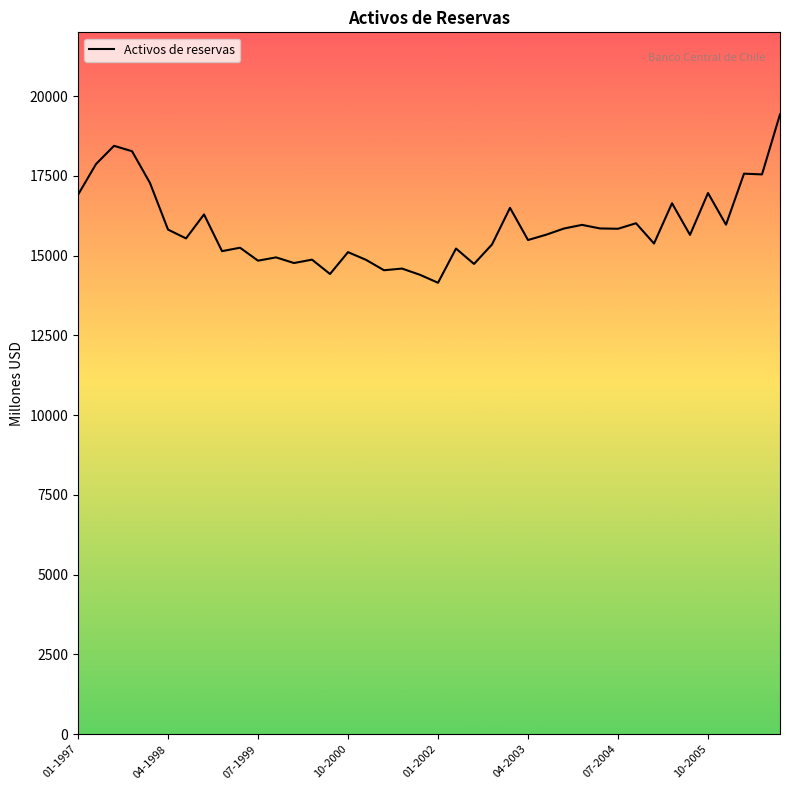

What is the difference between the maximum and minimum values?

5279